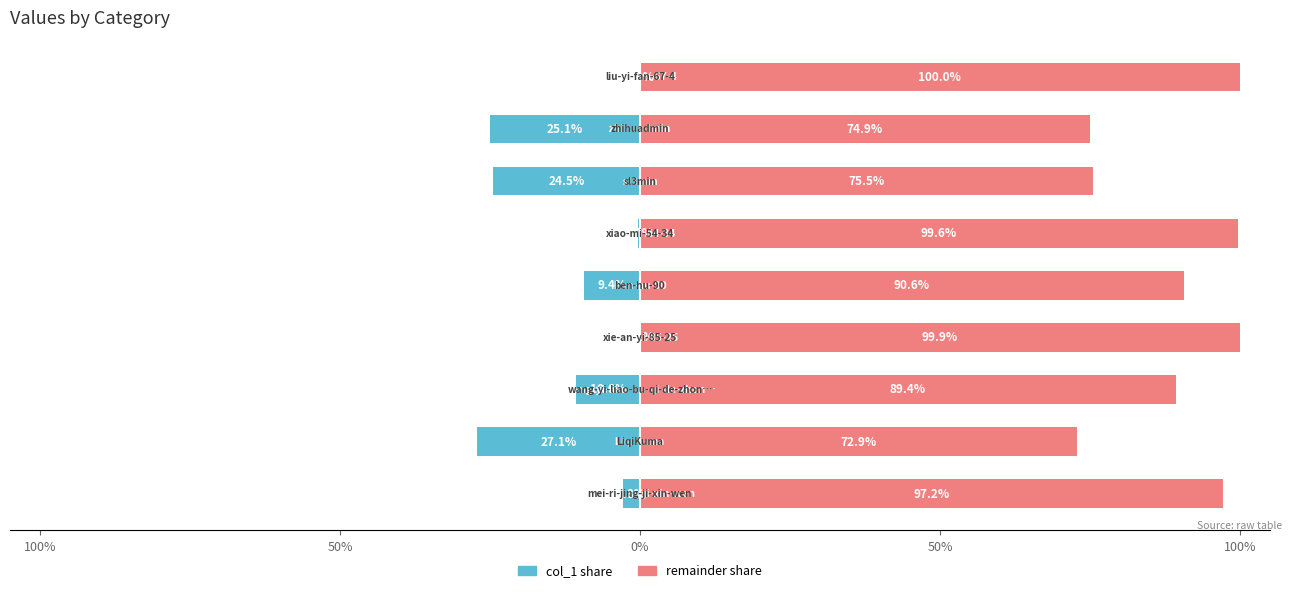

What is the difference between the remainder share values at 100% and 8?

2.8